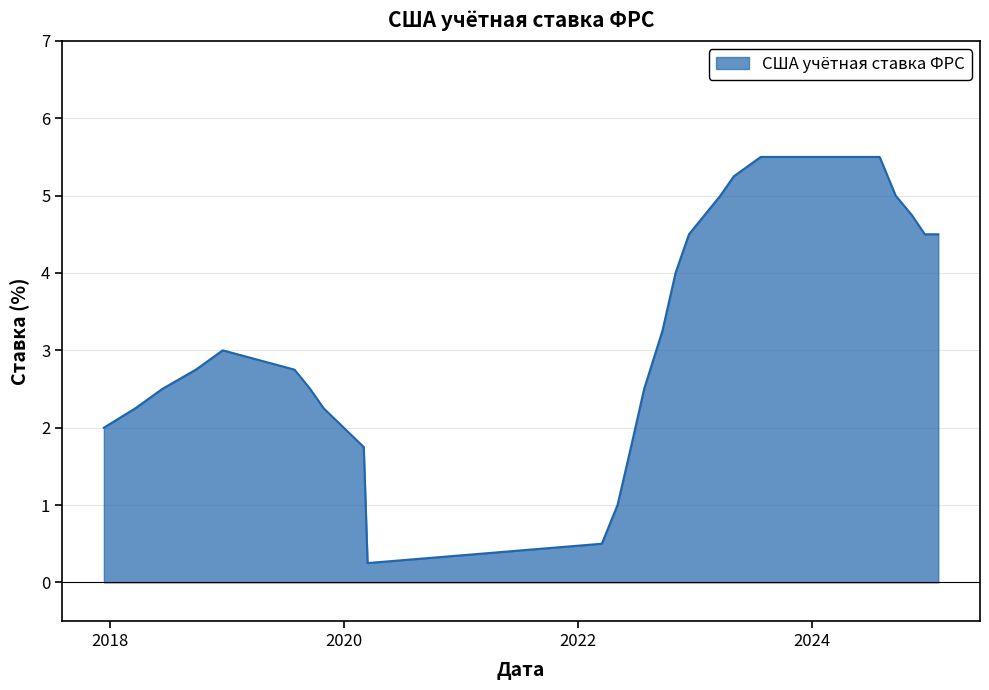

What is the greatest value displayed?

5.5